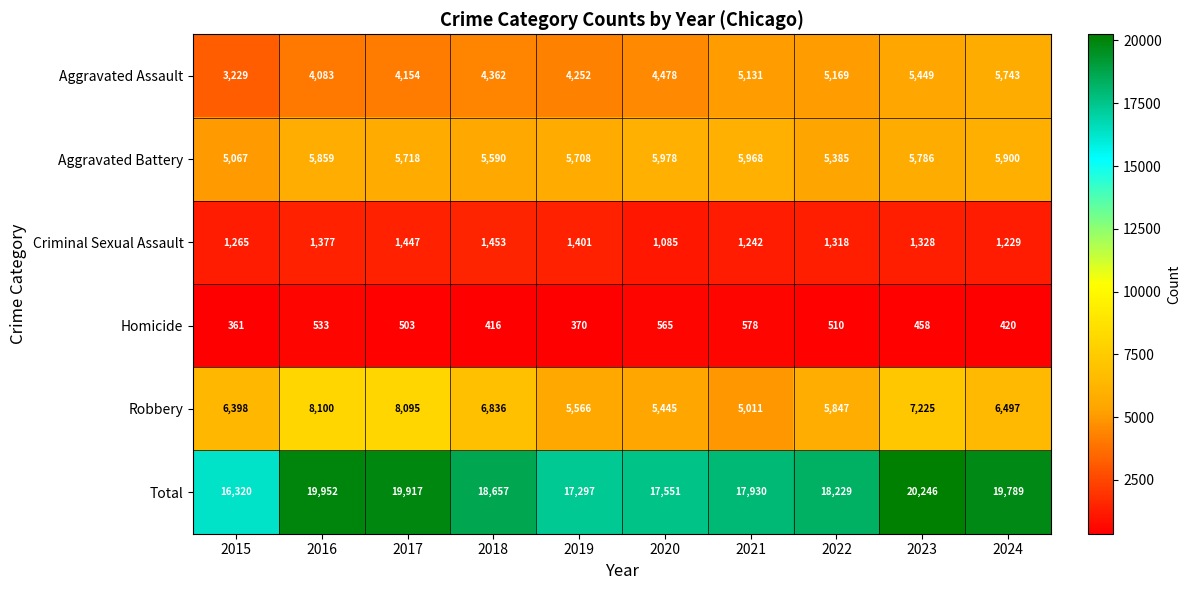

What is the spread (max minus min) of values at 2018?

18241